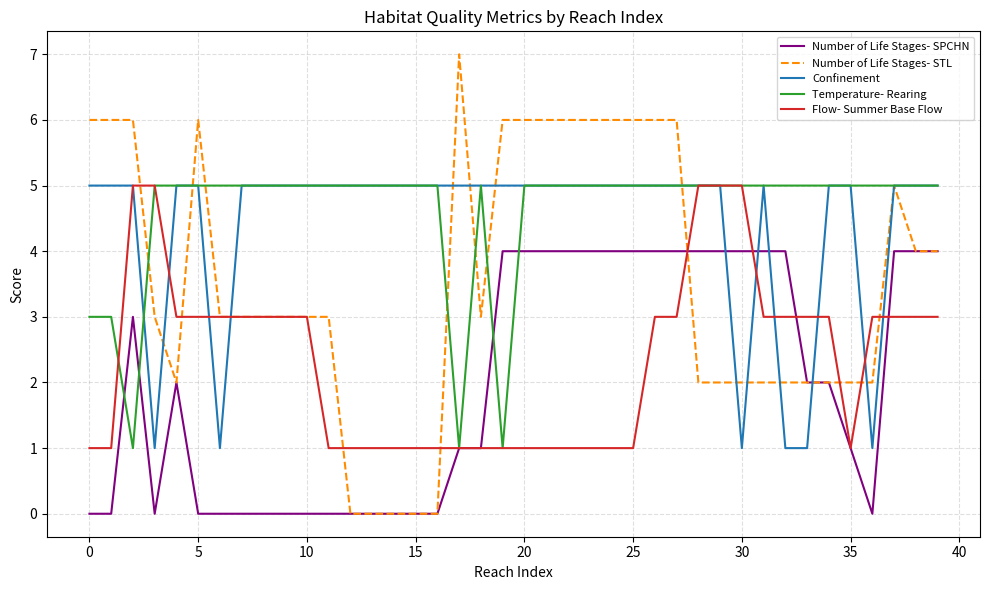

Which series has the widest spread of values?

Number of Life Stages- STL